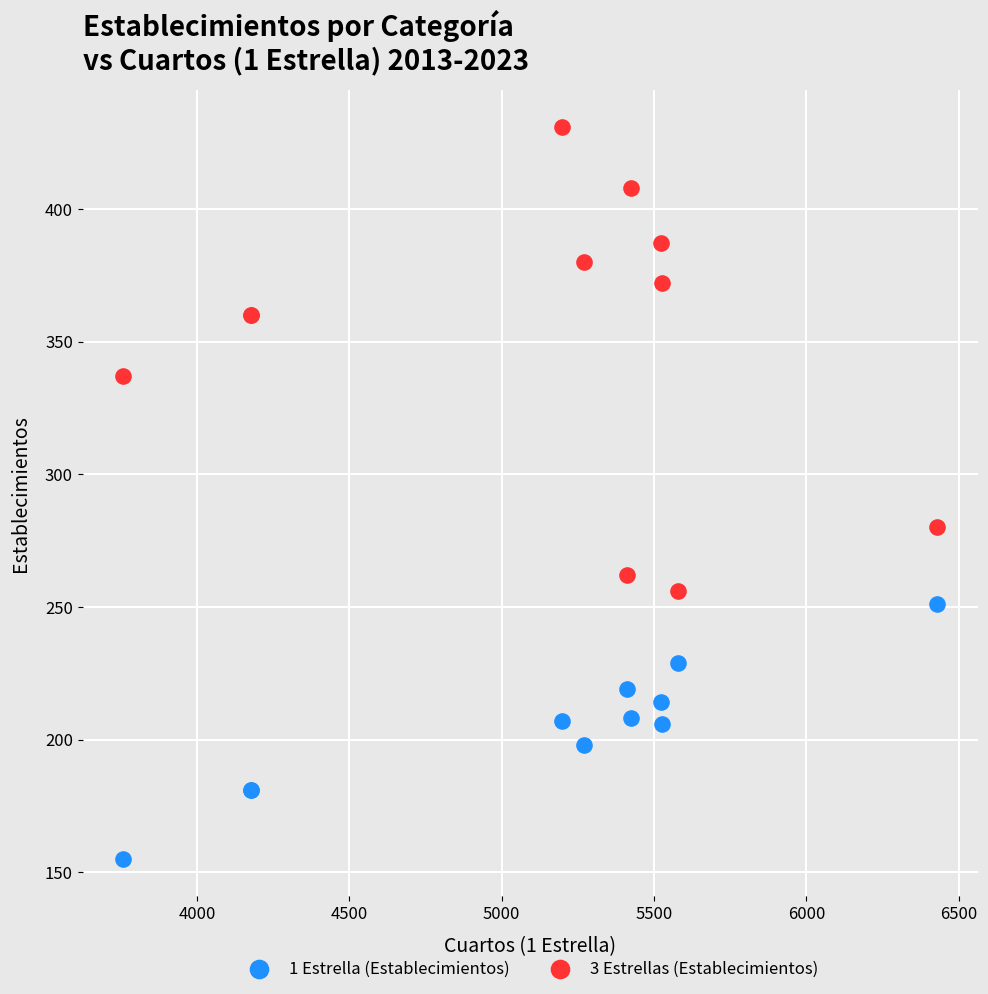

Across all series, what Y value is closest to 293?

280